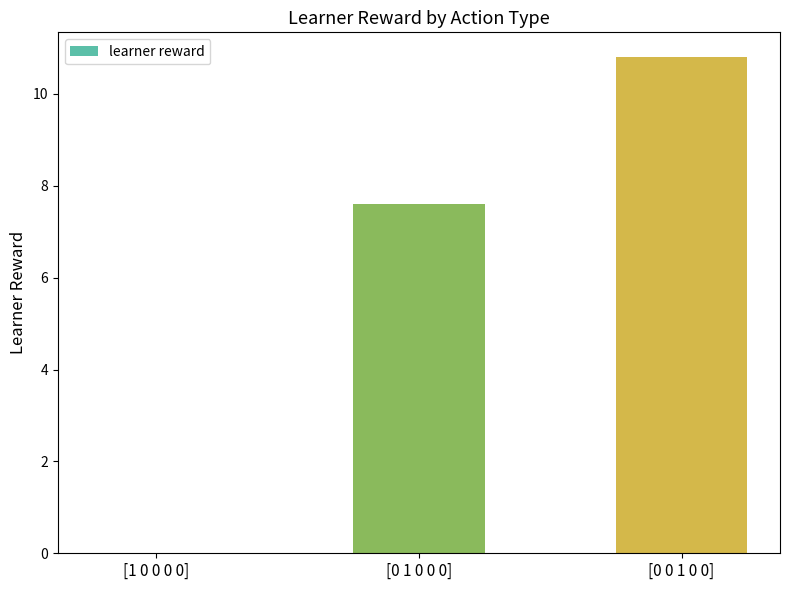

What is the sum of the values at [0 0 1 0 0] and [1 0 0 0 0]?

10.8